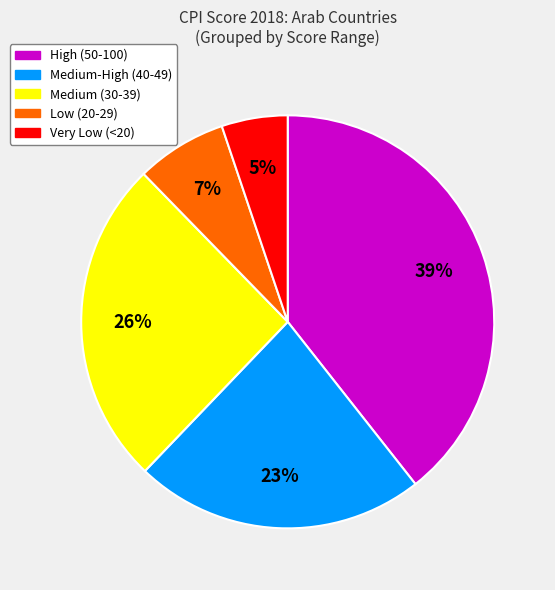

Does any single category account for the majority?

No